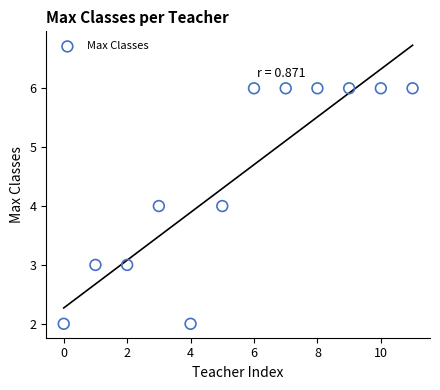

What is the range of Y values (max minus min)?

4